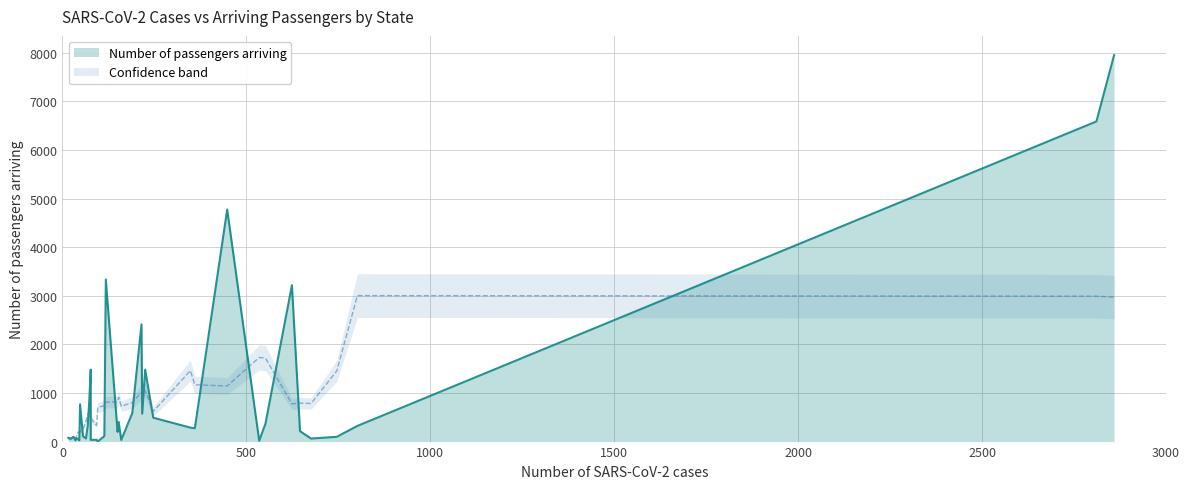

True or false: there are more than 0 points higher than both neighbors.

True